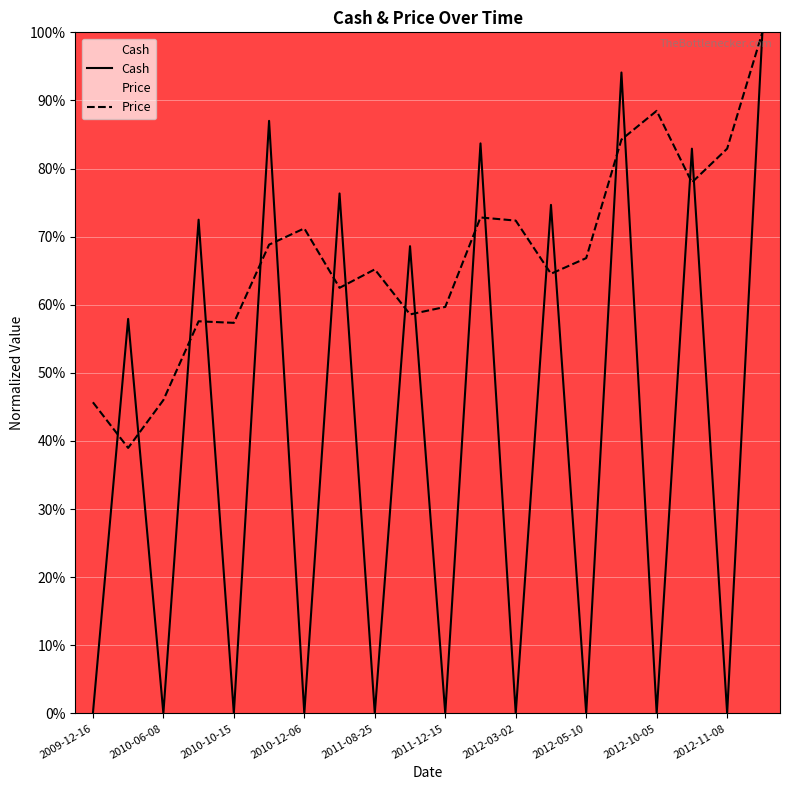

Which series changed the most between 2011-08-25 and 2012-11-08?

Price